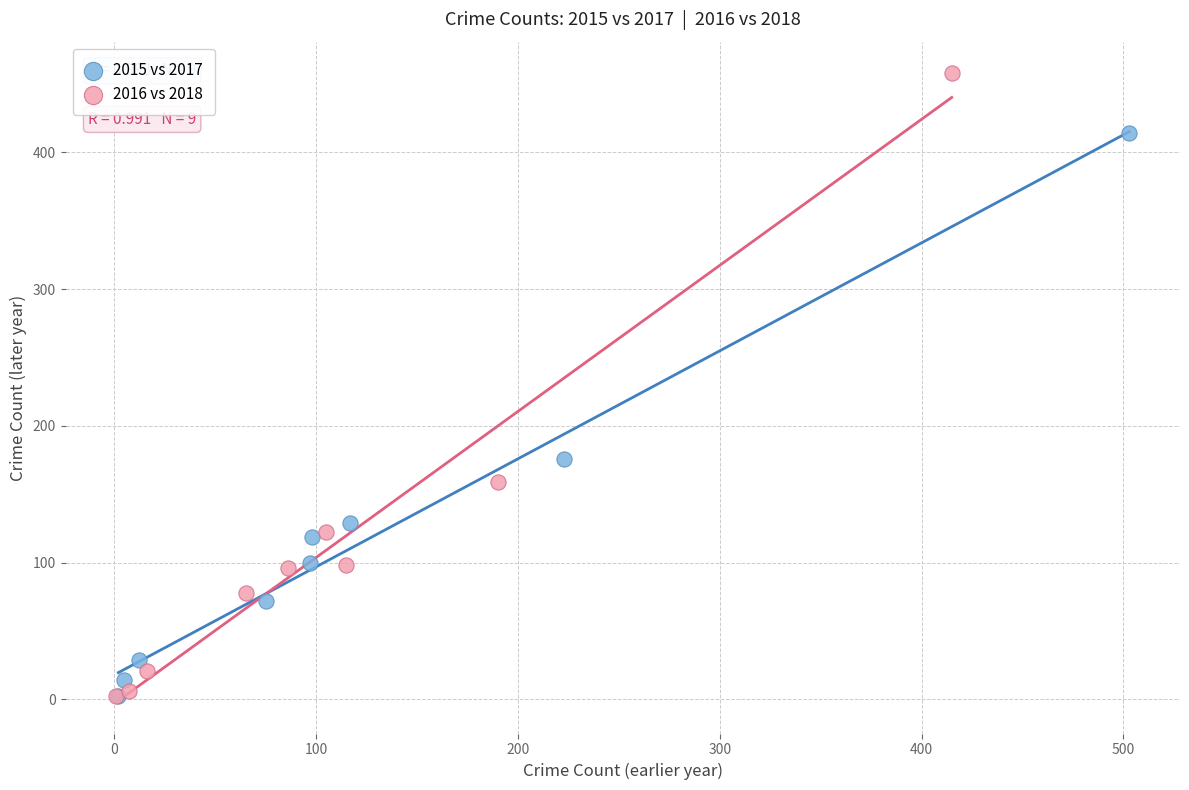

Which series has the largest Y range (max minus min)?

2016 vs 2018